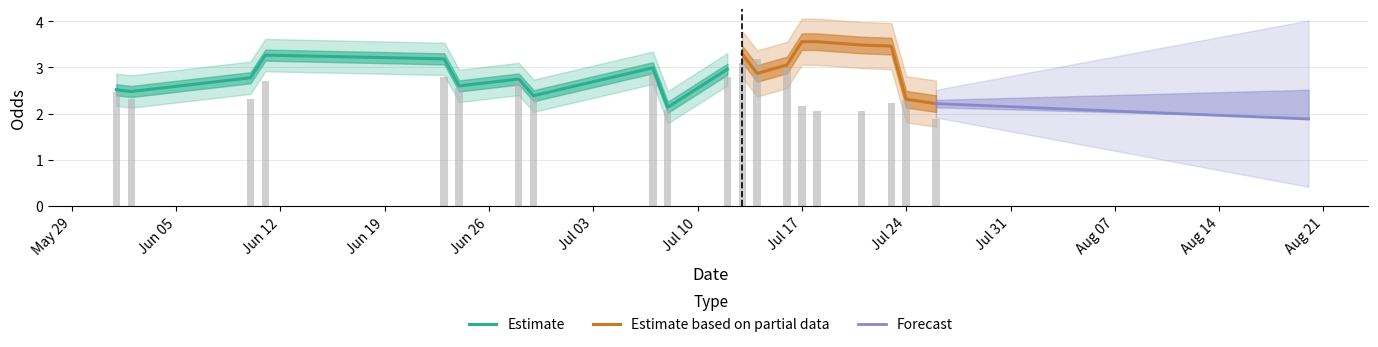

What is the highest value of the Estimate series?

3.3